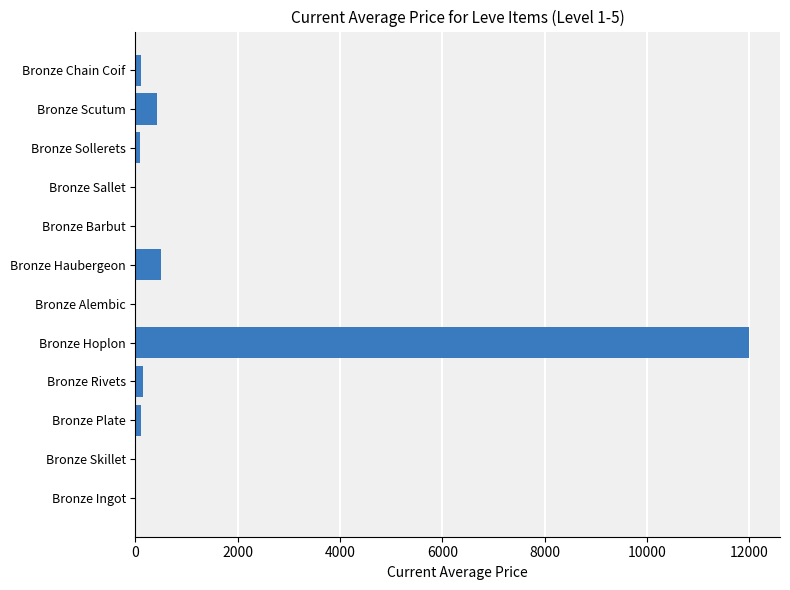

At which category does the chart reach its peak across all series?

Bronze Hoplon